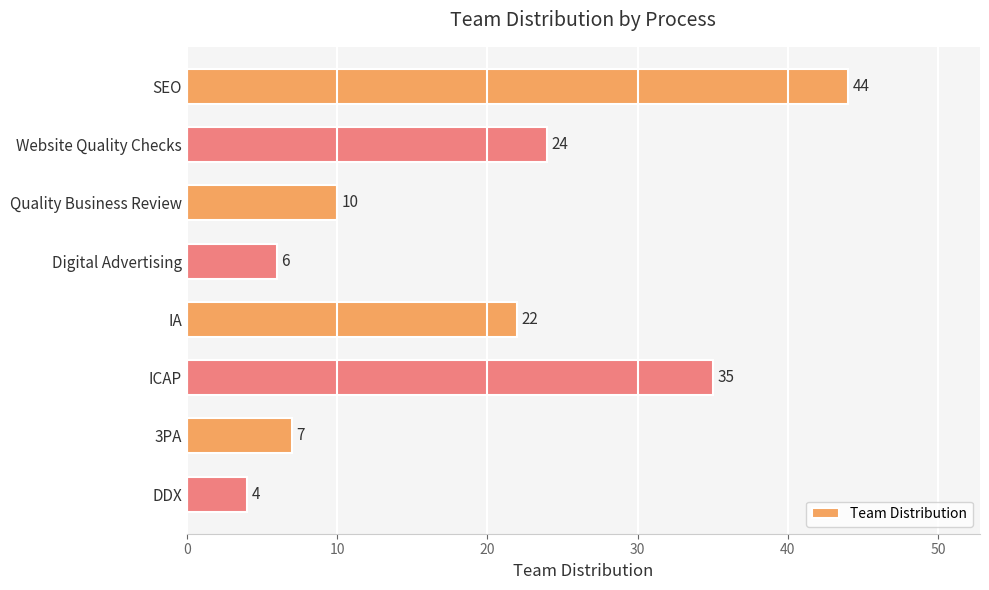

The chart shows a value of 10 at 3PA. True or false?

False